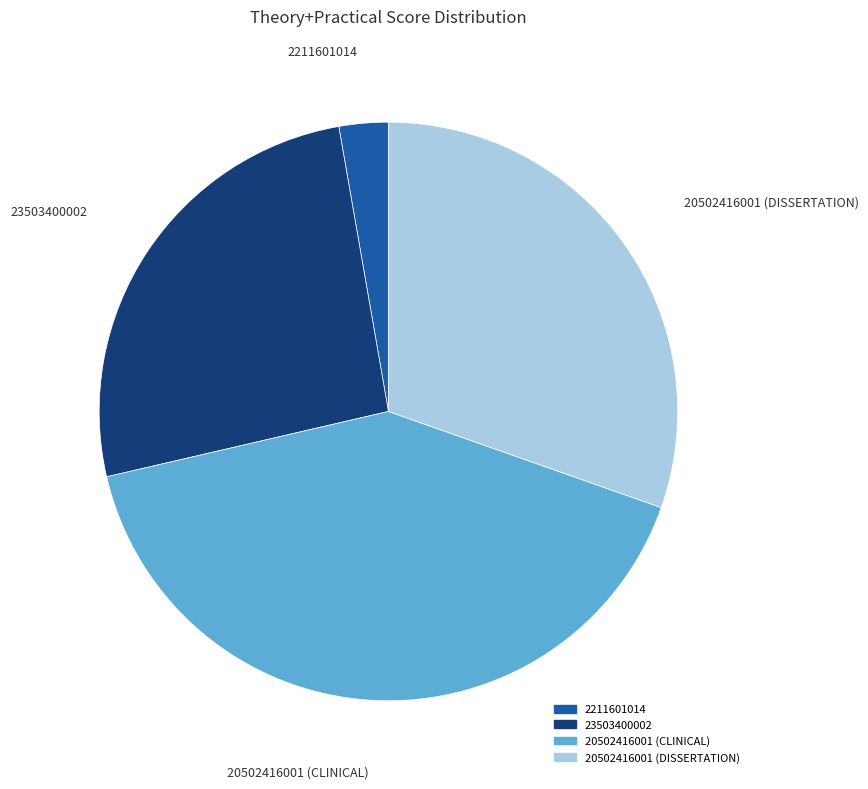

How many segments does this pie chart have?

4